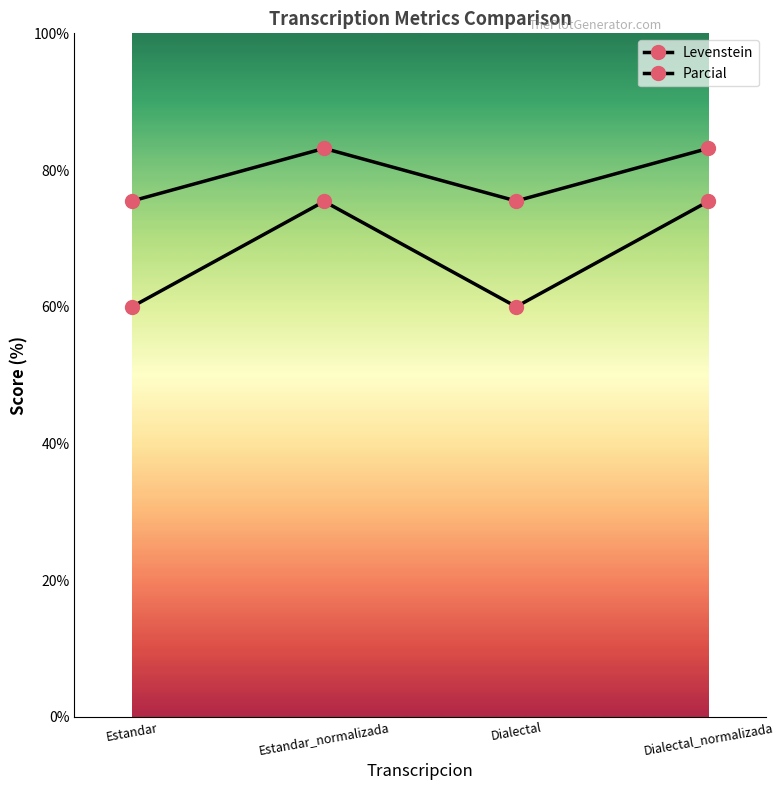

Is this an area chart (filled region under the line)?

No